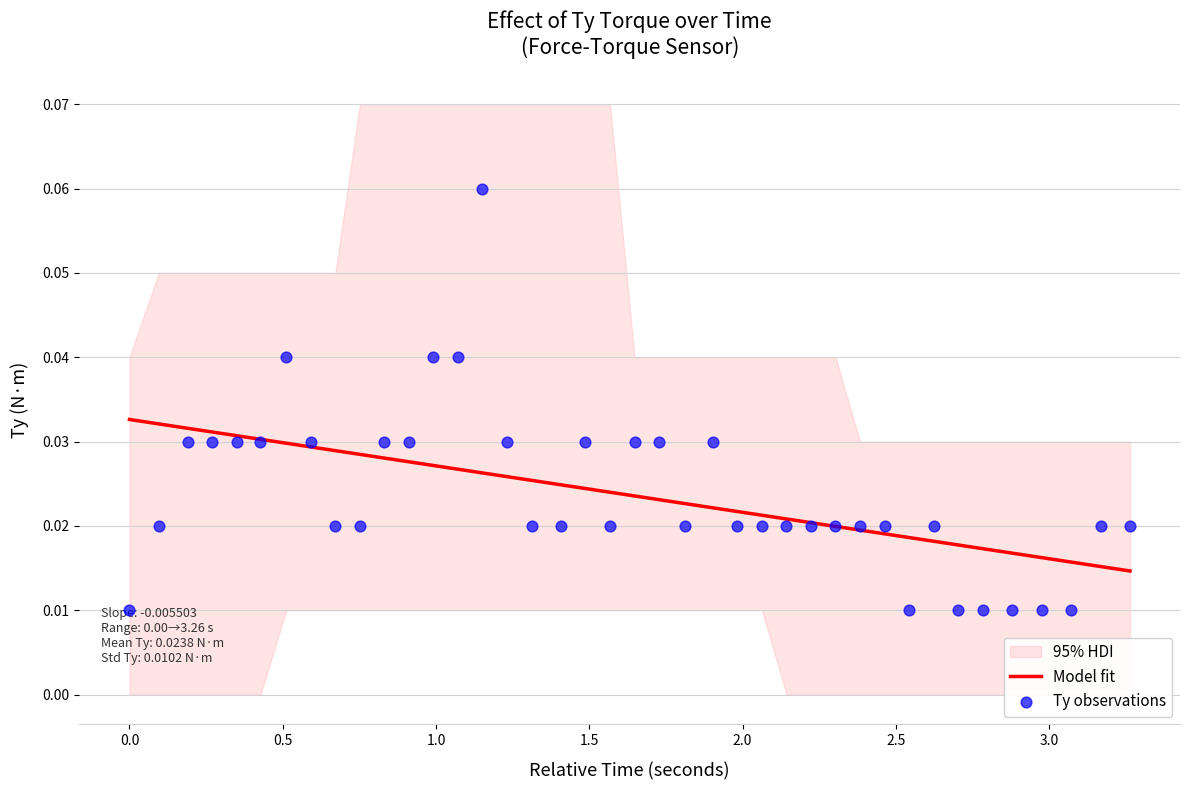

At how many categories does at least one series exceed 0?

40